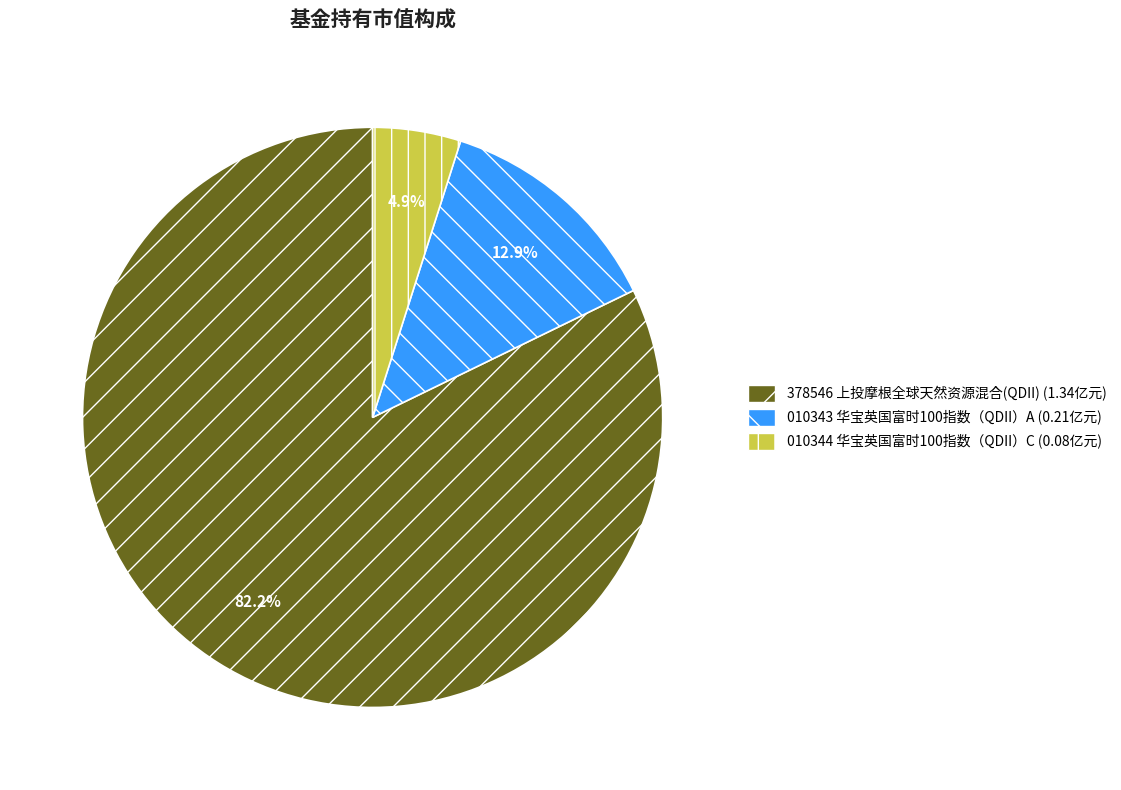

What is the total percentage of 010343 华宝英国富时100指数（QDII）A (0.21亿元) and 010344 华宝英国富时100指数（QDII）C (0.08亿元)?

17.8%